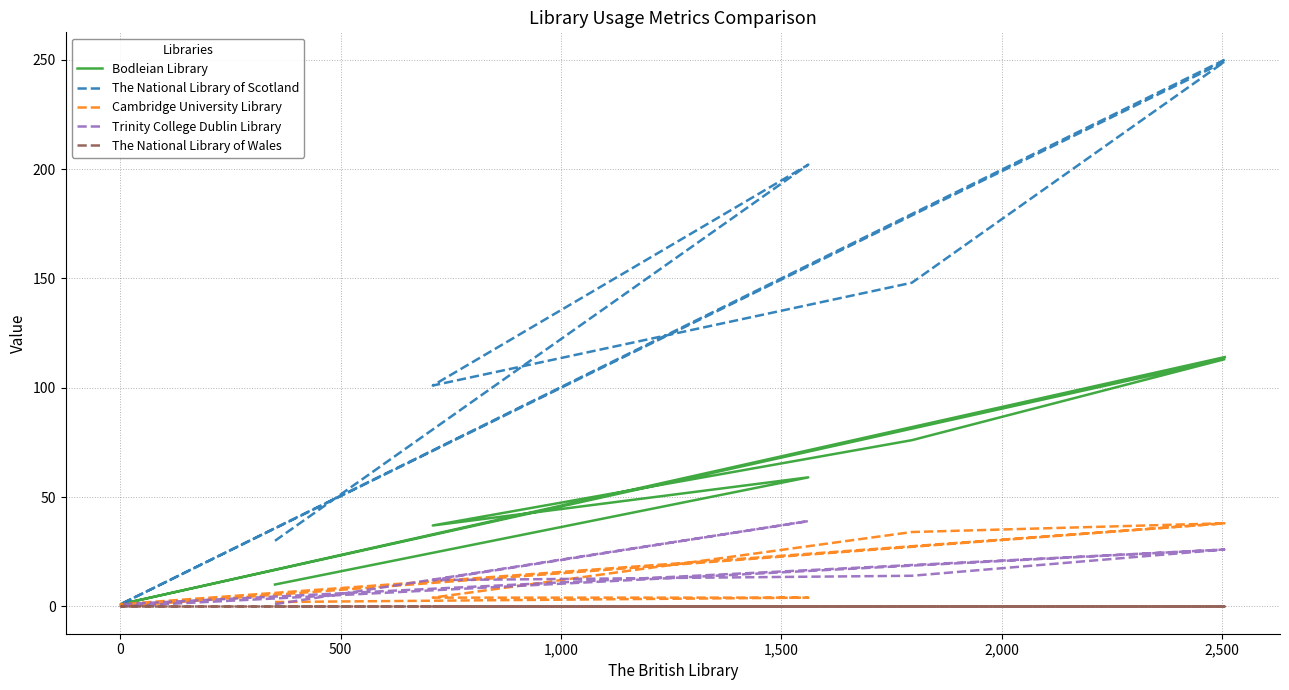

Is this an area chart (filled region under the line)?

No